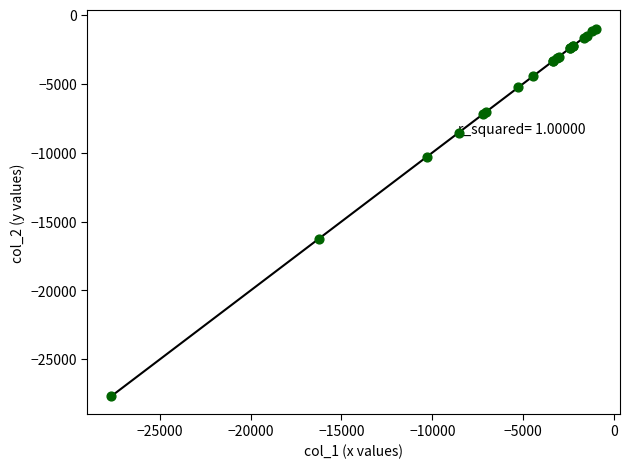

What Y value in the scatter plot is closest to -14331?

-16264.5